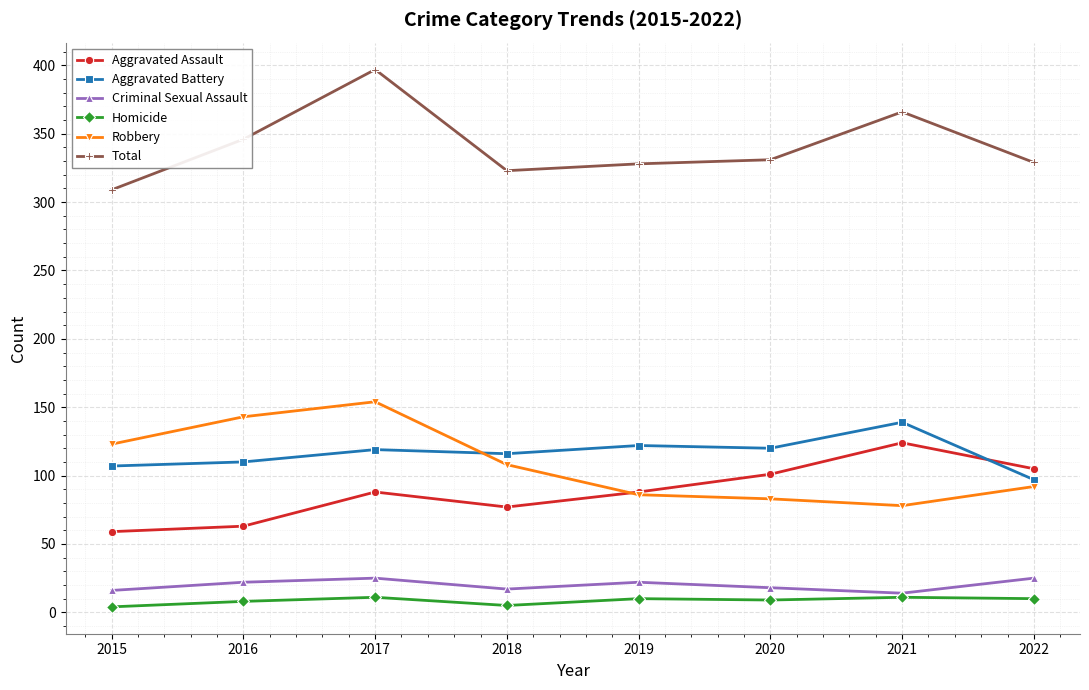

Count the number of data series in this chart.

6